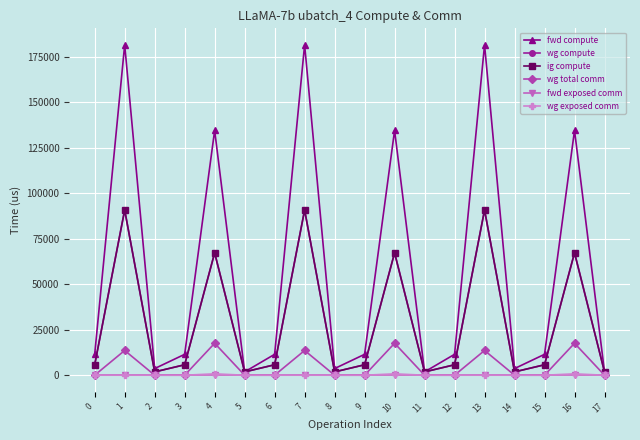

Is this an area chart (filled region under the line)?

No